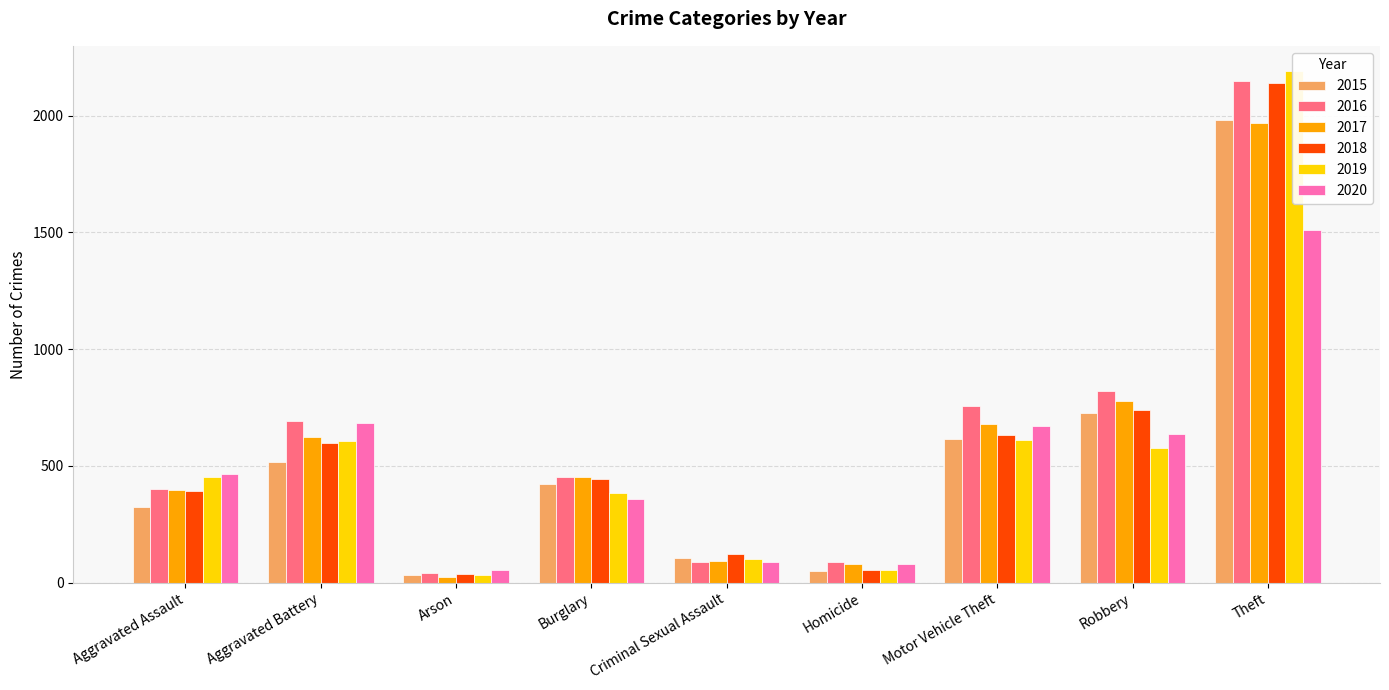

Where does the 2019 series first go above 452?

Aggravated Battery